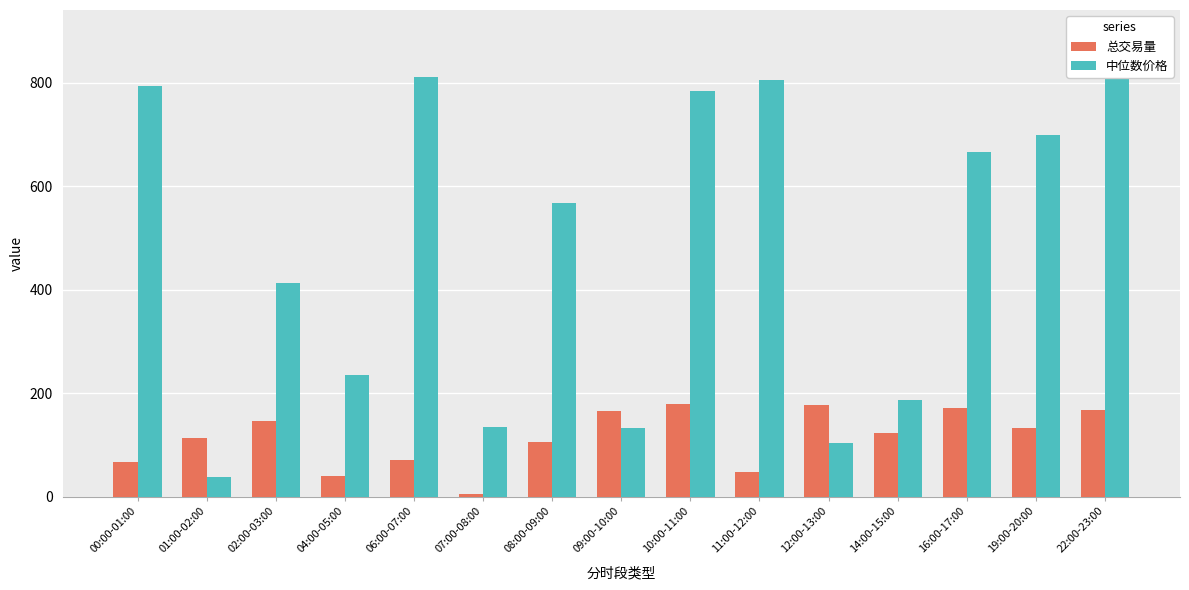

Reading left to right, transcribe all the data shown in this chart.

总交易量: 67.6	112.8	146.7	40.2	71.4	6.1	105.8	166.3	179.2	48.6	176.2	122.3	172.2	132.3	168.4
中位数价格: 792.8	37.8	413.3	235.2	811.3	135.1	568.1	133.2	782.7	803.9	103.3	187.6	665.1	698.2	895.3